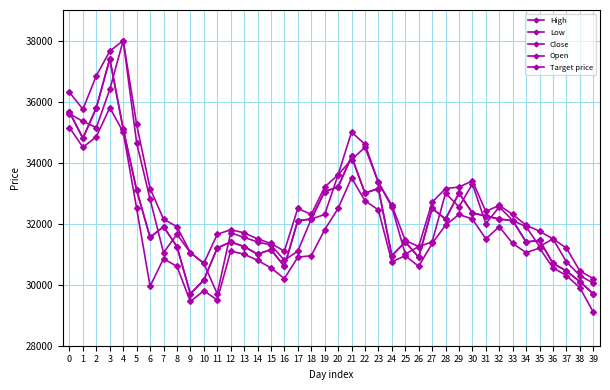

Is this an area chart (filled region under the line)?

No